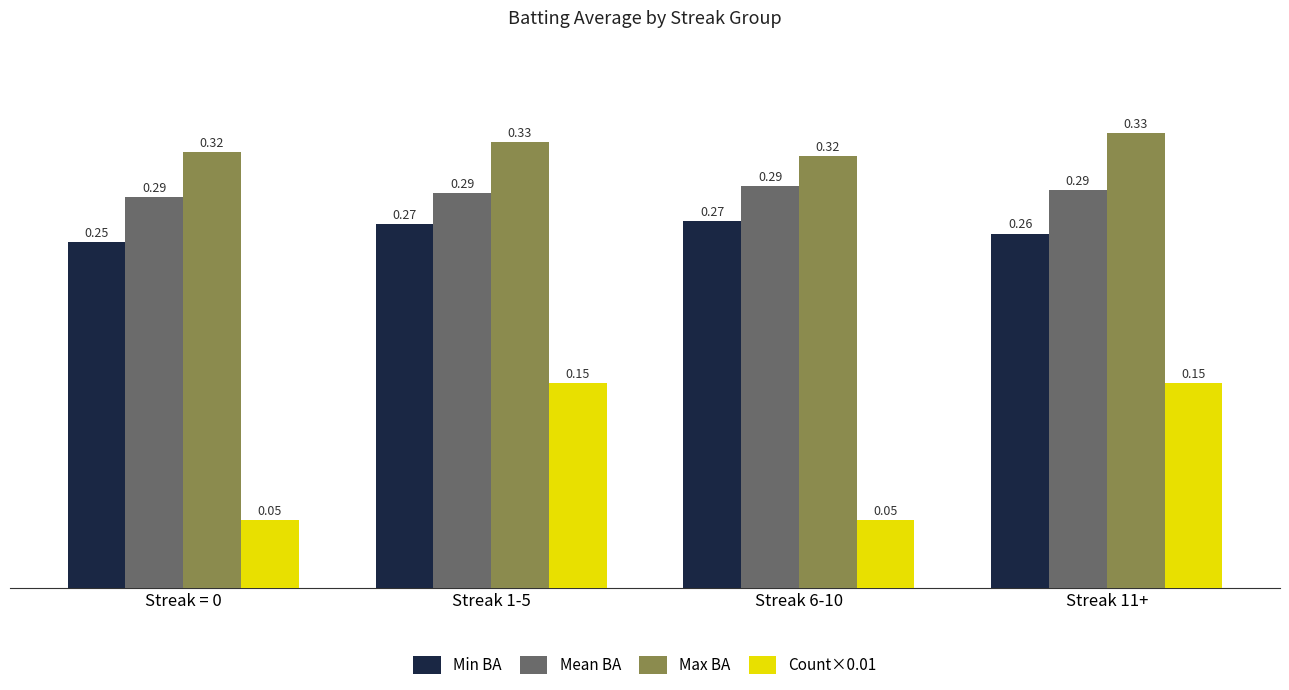

How many bars are there in each group?

4